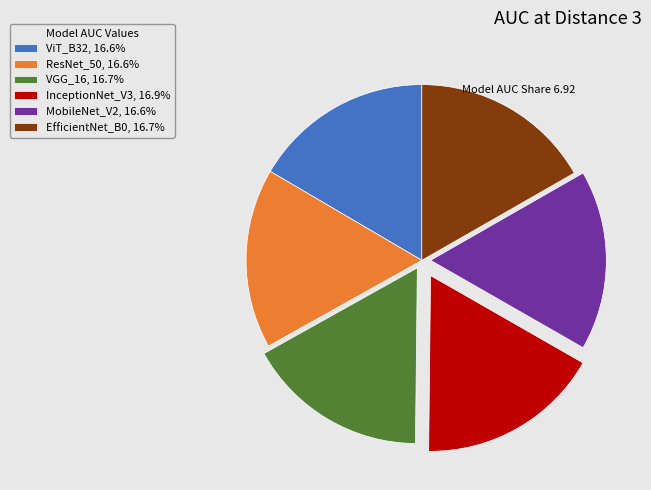

Does ResNet_50, 16.6% represent more than half of the total?

No